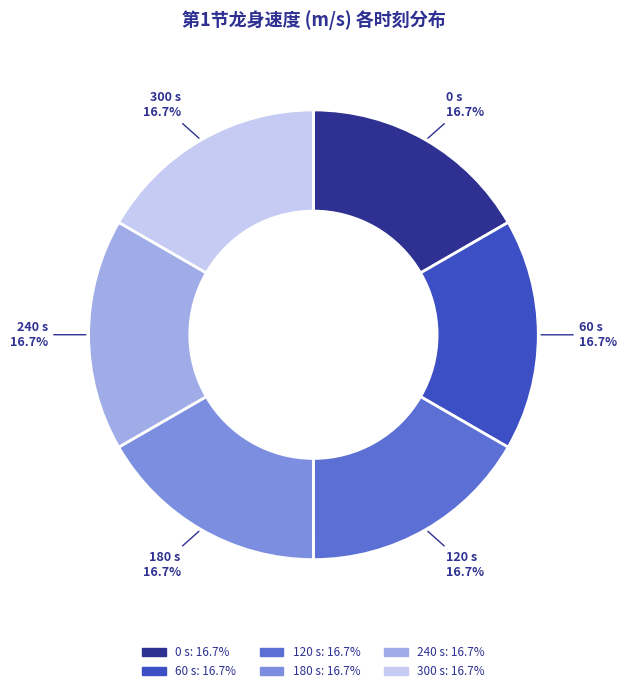

To the nearest percent, what is the average slice percentage?

17%